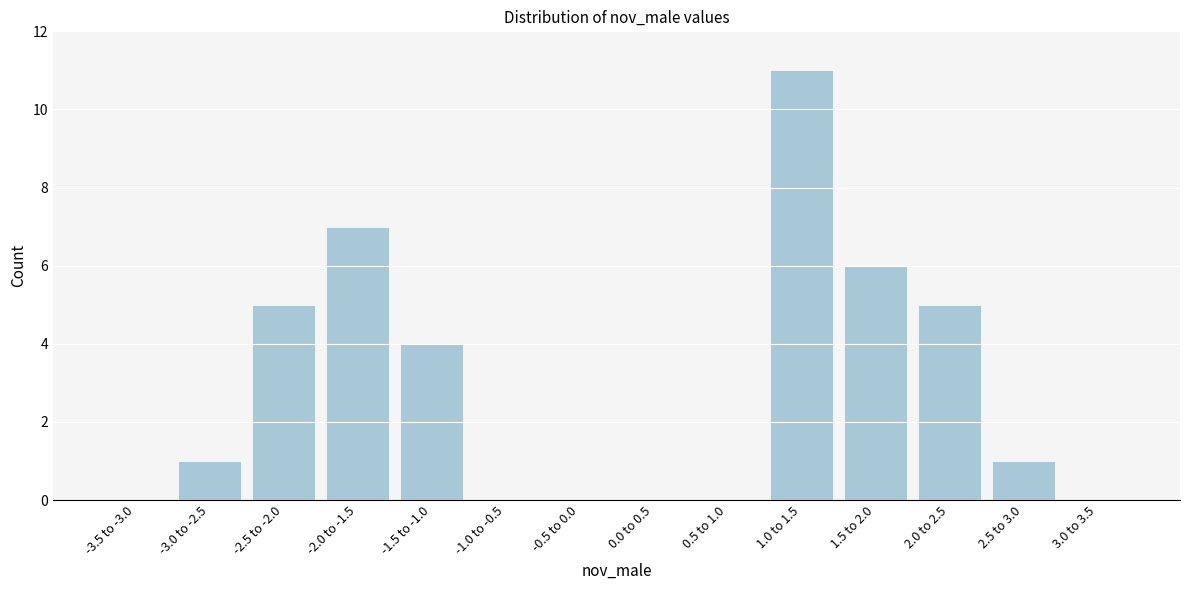

Reading left to right, extract all data points from this chart.

-3.5 to -3.0=0	-3.0 to -2.5=1	-2.5 to -2.0=5	-2.0 to -1.5=7	-1.5 to -1.0=4	-1.0 to -0.5=0	-0.5 to 0.0=0	0.0 to 0.5=0	0.5 to 1.0=0	1.0 to 1.5=11	1.5 to 2.0=6	2.0 to 2.5=5	2.5 to 3.0=1	3.0 to 3.5=0